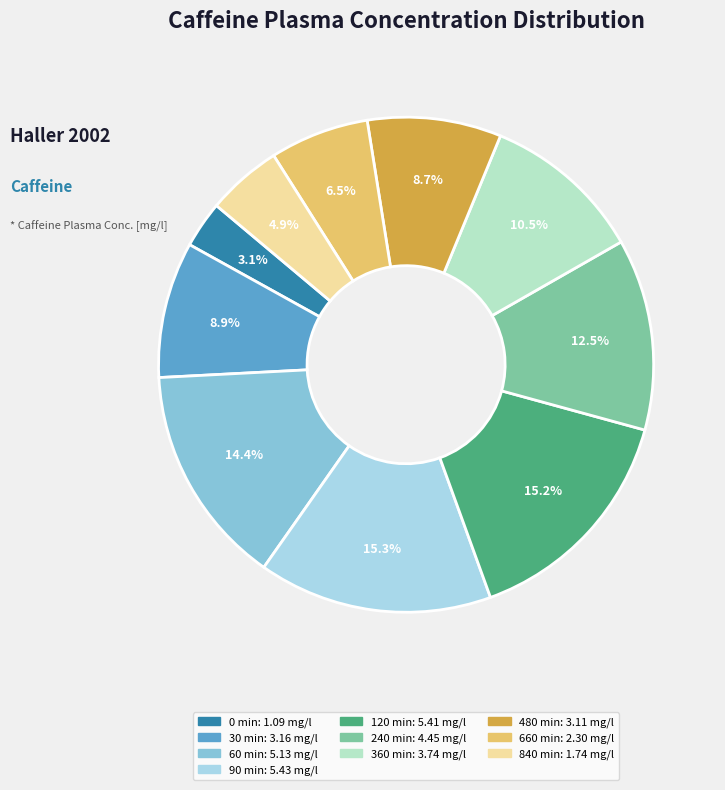

What percentage is NOT represented by 60 min?

85.6%